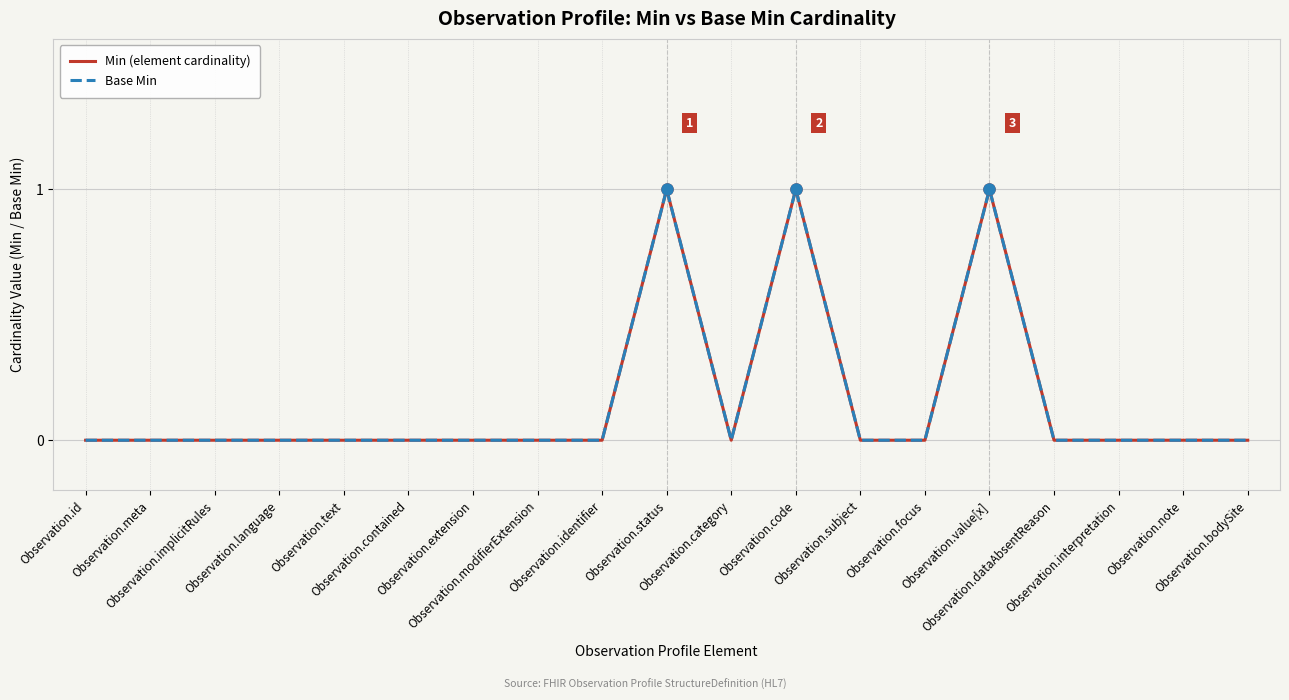

Reading right to left, transcribe all the data shown in this chart.

Min (element cardinality): Observation.bodySite=0	Observation.note=0	Observation.interpretation=0	Observation.dataAbsentReason=0	Observation.value[x]=1	Observation.focus=0	Observation.subject=0	Observation.code=1	Observation.category=0	Observation.status=1	Observation.identifier=0	Observation.modifierExtension=0	Observation.extension=0	Observation.contained=0	Observation.text=0	Observation.language=0	Observation.implicitRules=0	Observation.meta=0	Observation.id=0
Base Min: Observation.bodySite=0	Observation.note=0	Observation.interpretation=0	Observation.dataAbsentReason=0	Observation.value[x]=1	Observation.focus=0	Observation.subject=0	Observation.code=1	Observation.category=0	Observation.status=1	Observation.identifier=0	Observation.modifierExtension=0	Observation.extension=0	Observation.contained=0	Observation.text=0	Observation.language=0	Observation.implicitRules=0	Observation.meta=0	Observation.id=0